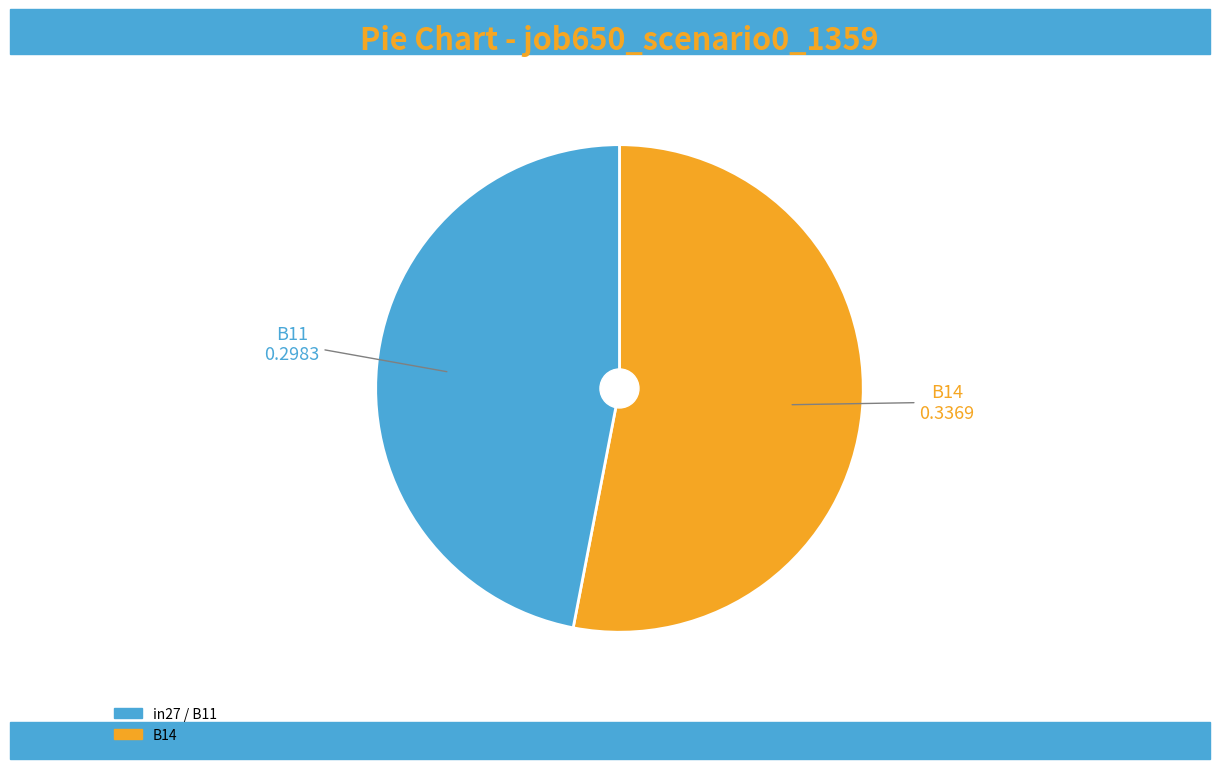

What is the majority slice?

B14